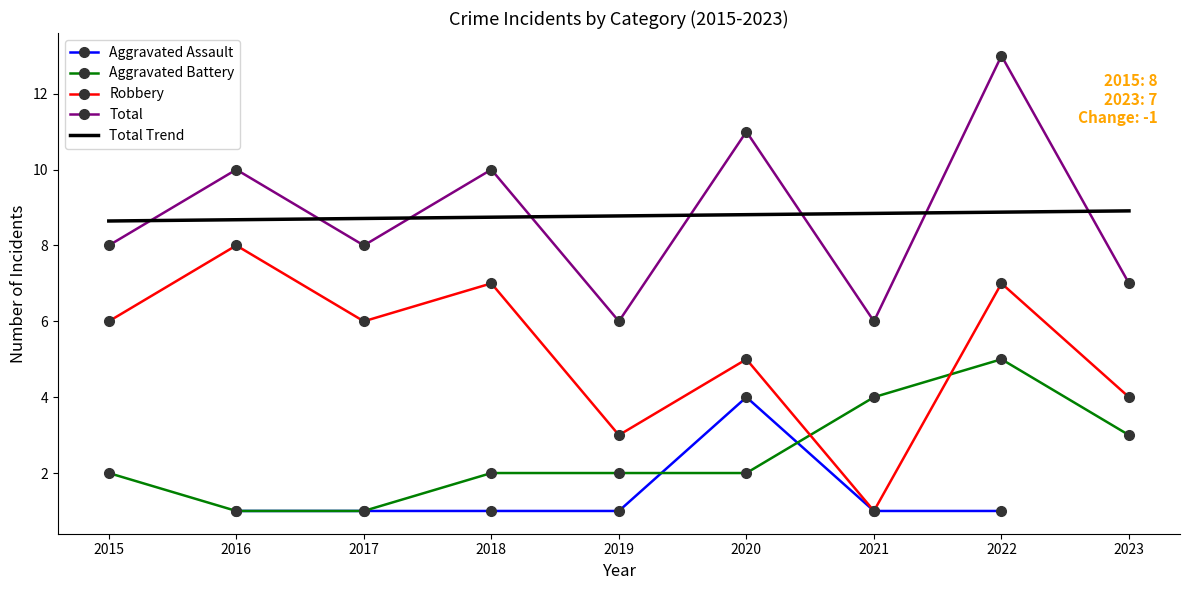

What are all the series names shown in the legend?

Aggravated Assault, Aggravated Battery, Robbery, Total, Total Trend